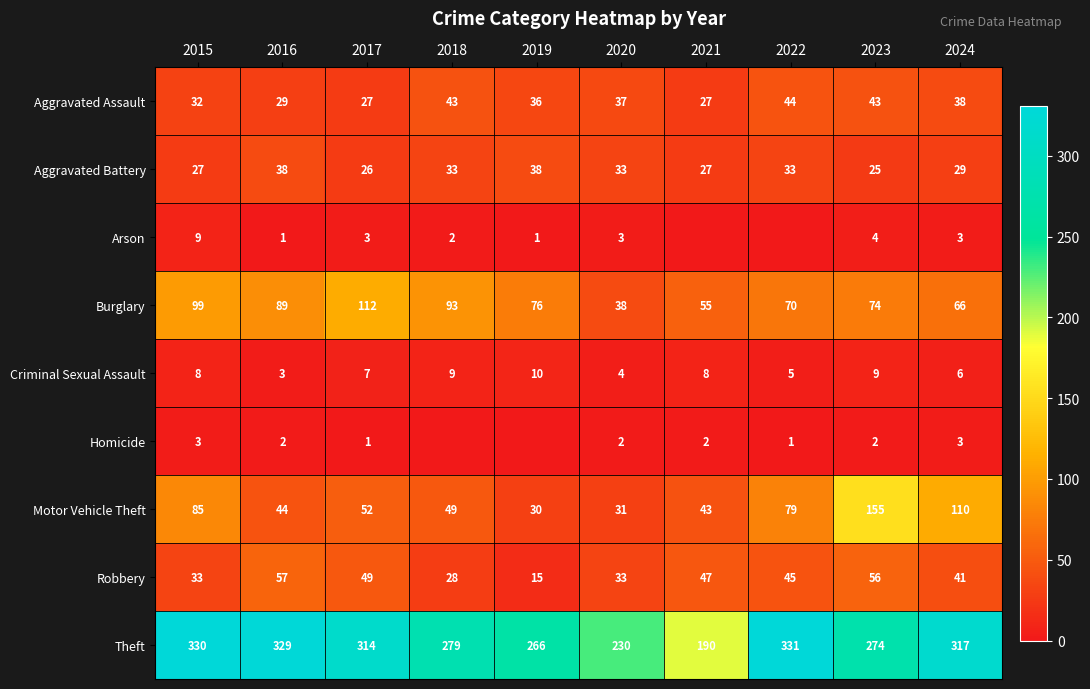

The Homicide series shows 1 at 2022. True or false?

True